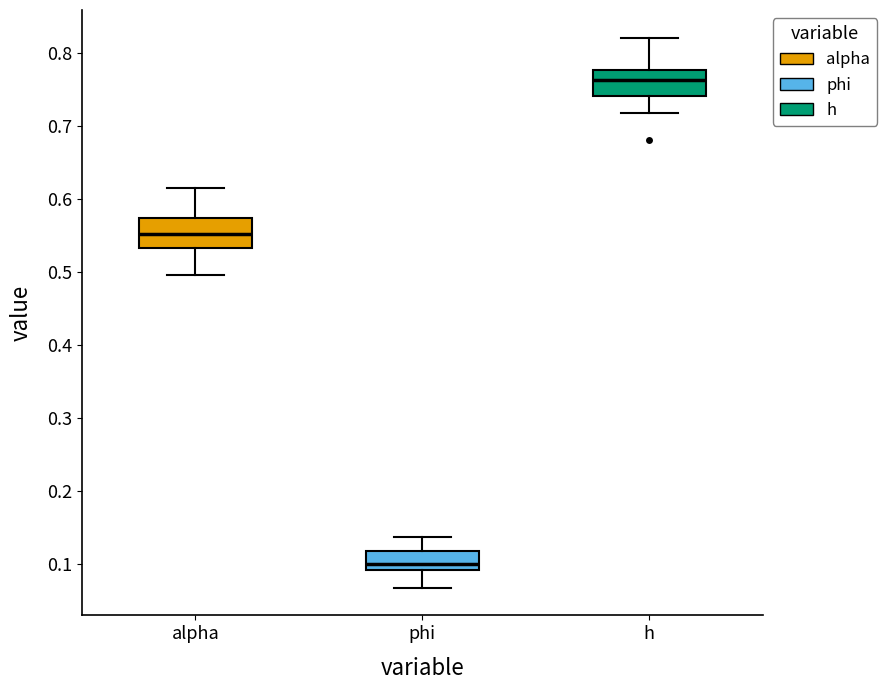

Reading left to right, read every box against the y-axis: the position of its median line, the range the box covers, and the ends of its whiskers. The values are not printed on the chart, so give them approximately, as read against the axis.

alpha: median 0.55, box 0.53 to 0.57, whiskers 0.50 to 0.62
phi: median 0.10, box 0.09 to 0.12, whiskers 0.07 to 0.14
h: median 0.76, box 0.74 to 0.78, whiskers 0.72 to 0.82